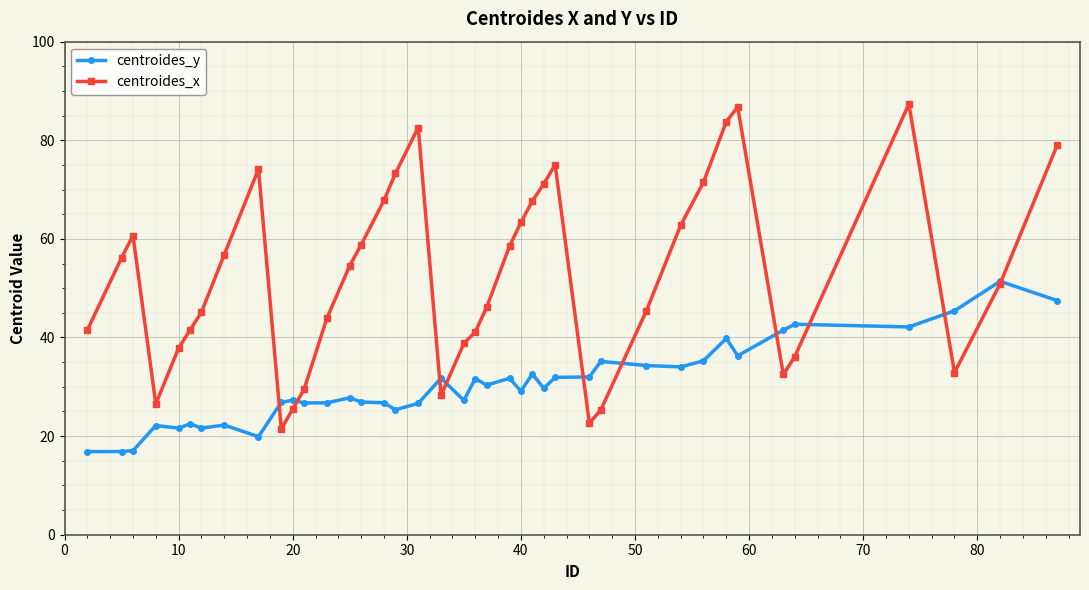

What is the greatest value displayed?

87.3